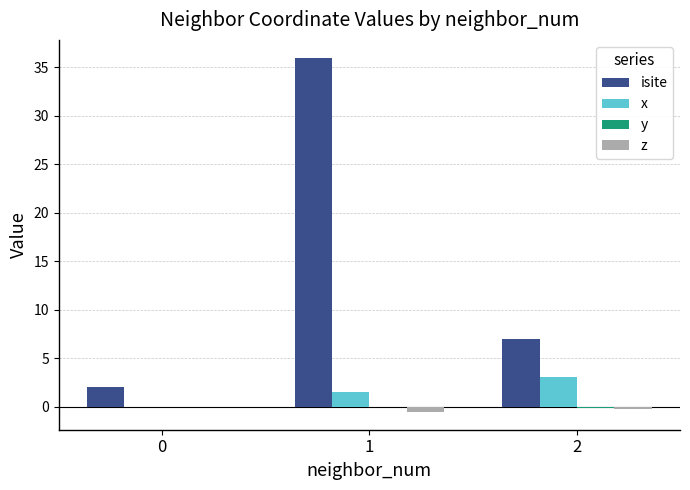

Is the value of z at 1 greater than the value of isite at 0?

No